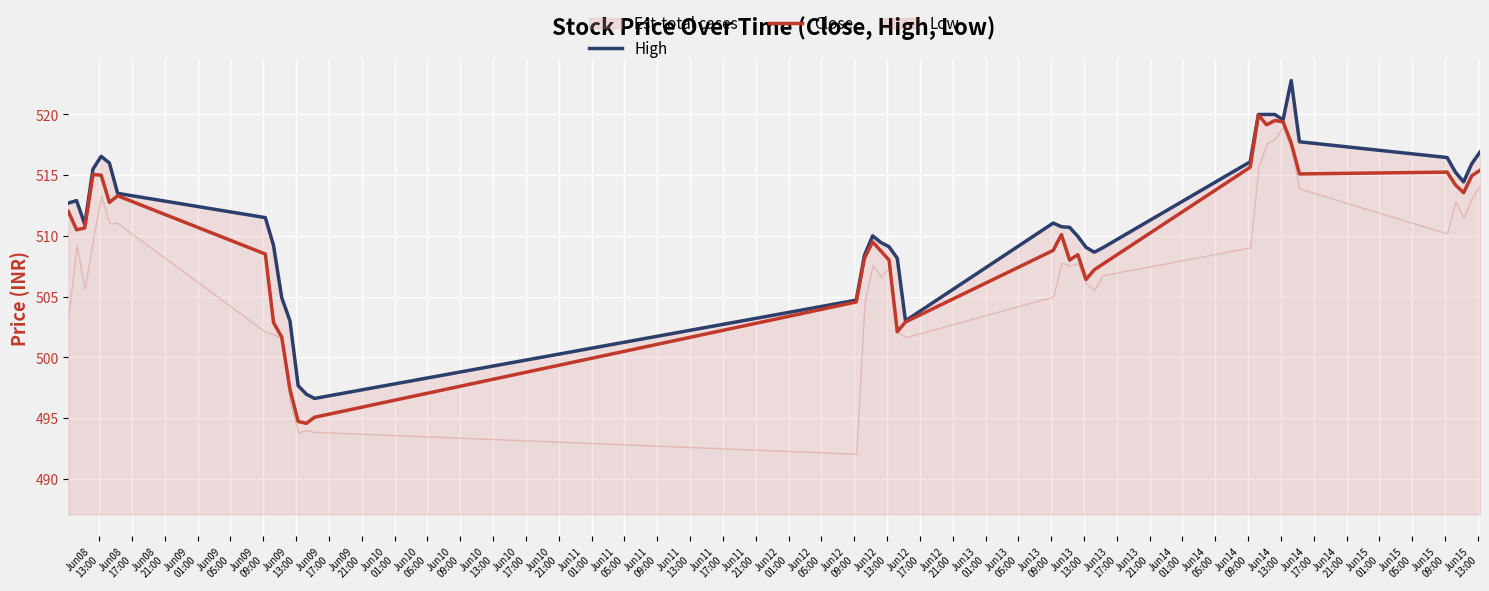

The Close series shows 803.4 at Jun13
13:00. True or false?

False